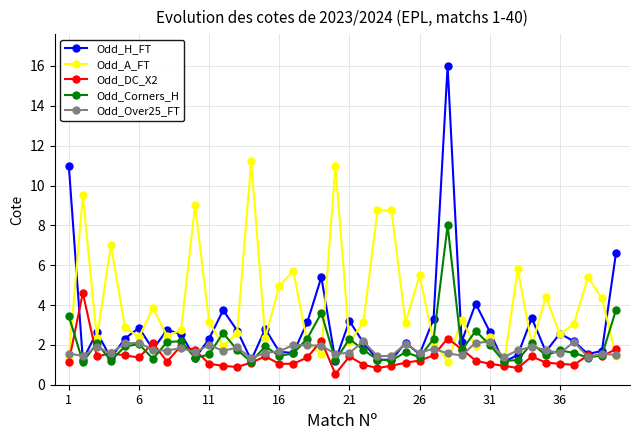

What is the highest value of the Odd_DC_X2 series?

4.6